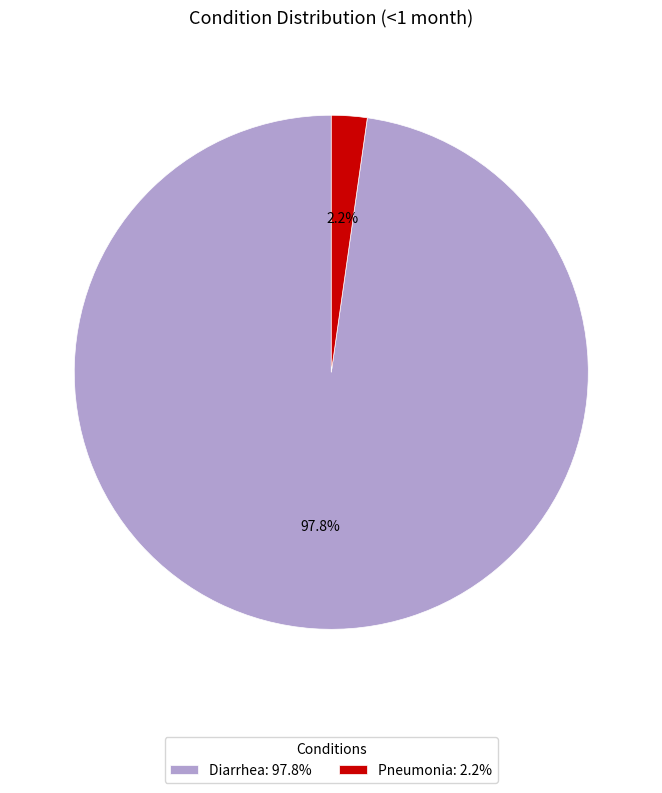

True or false: Pneumonia accounts for 2% of the total.

True